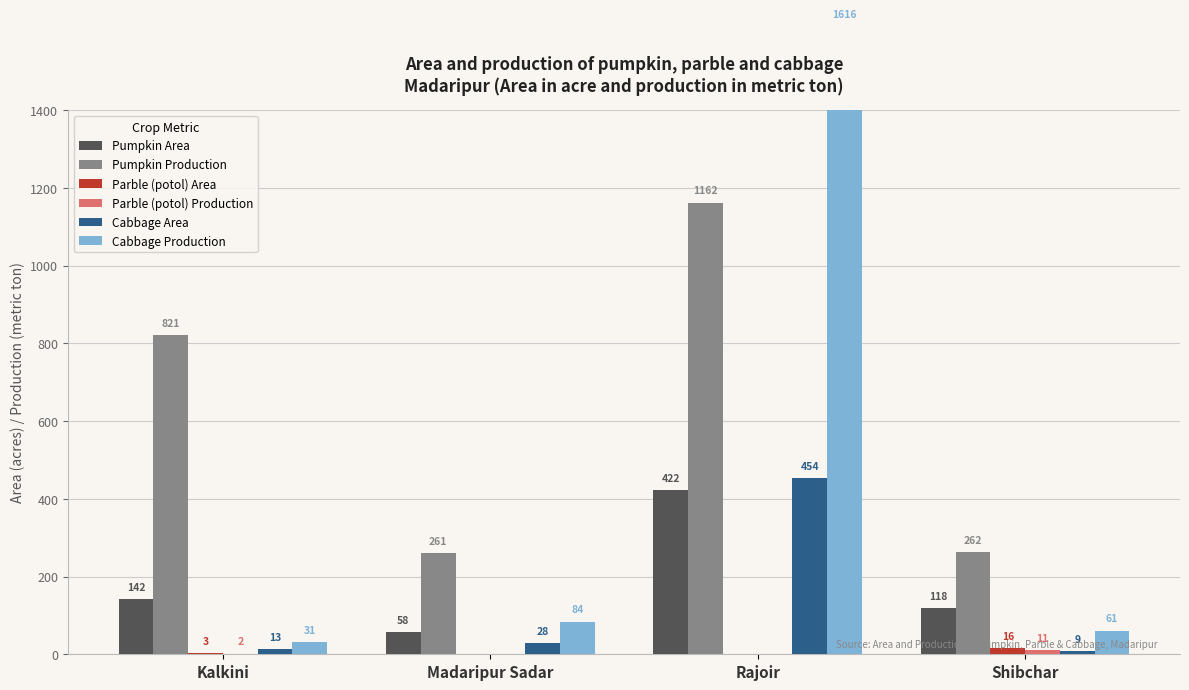

Read the Pumpkin Area value at Rajoir.

422